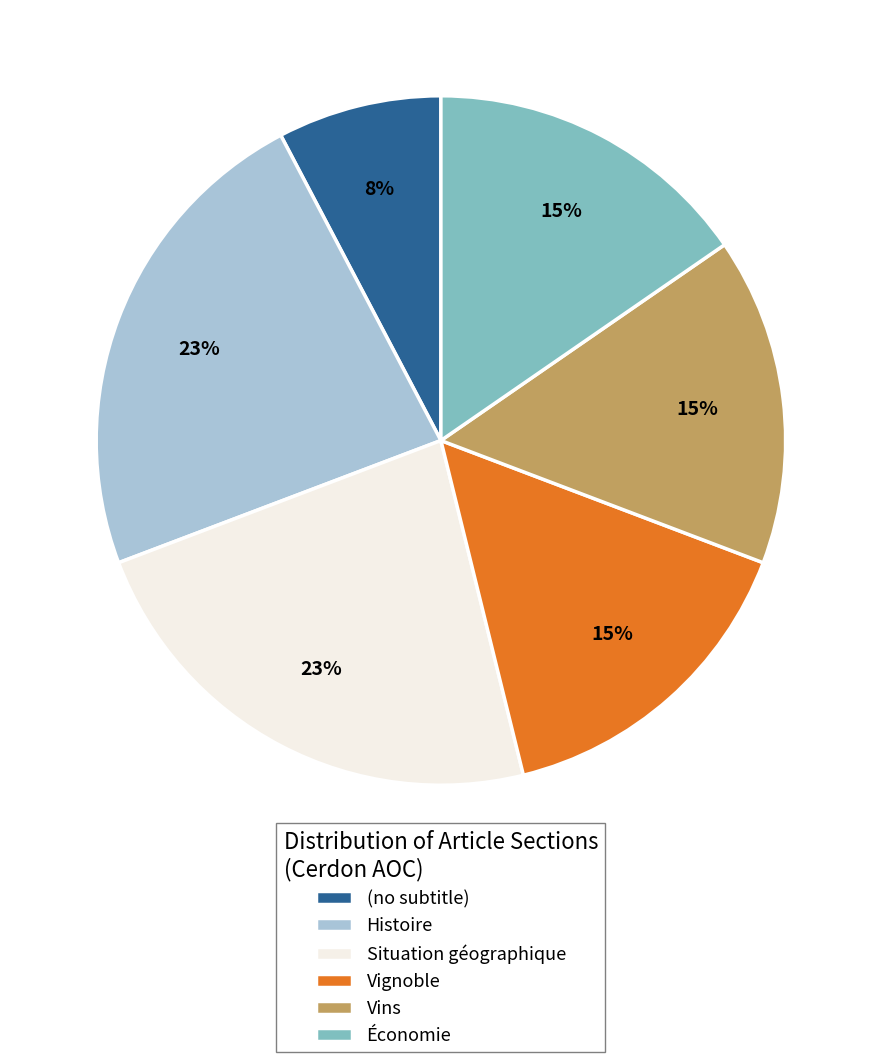

Is there a majority slice in this chart?

No